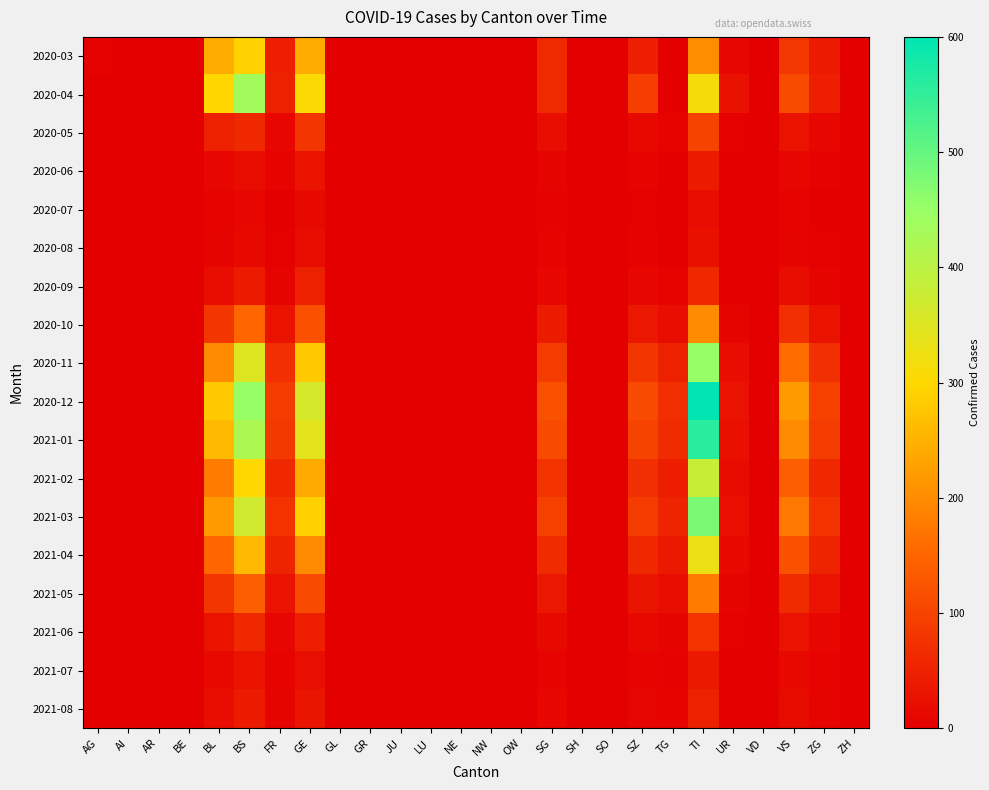

What is the difference between the highest and lowest values at FR?

88